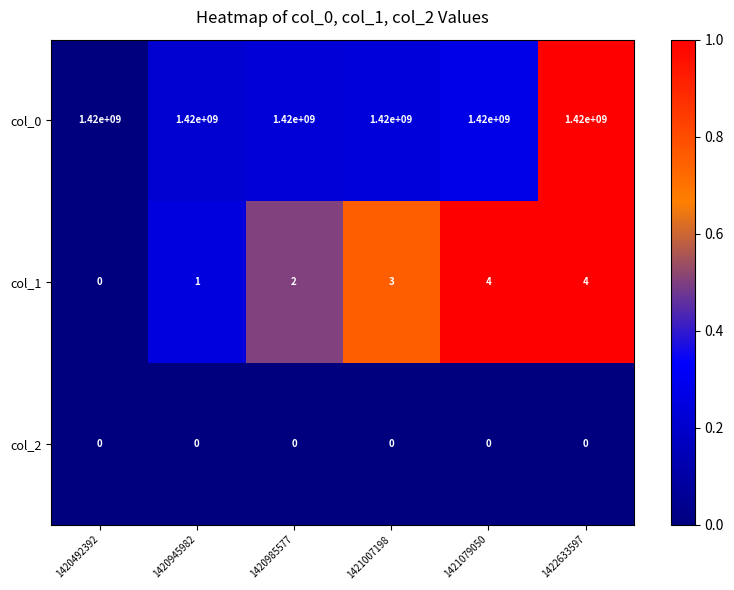

At which label is col_1 closest to 2?

1420985577